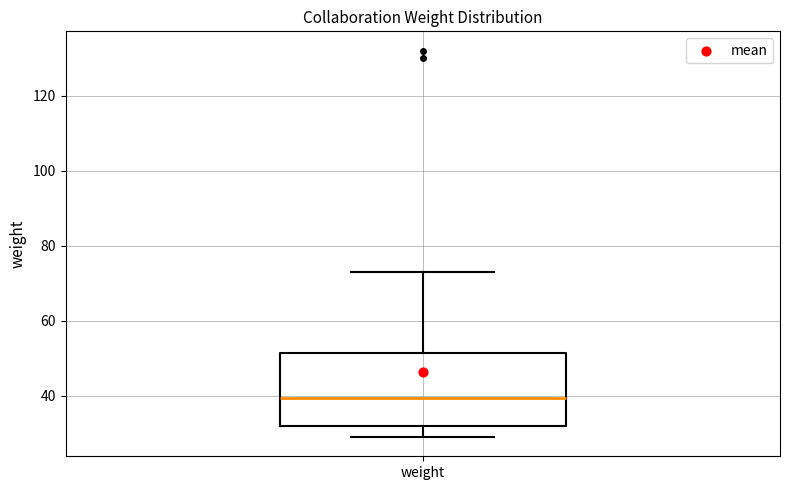

Read this box plot against the y-axis: the position of the median line, the range covered by the box, and the ends of both whiskers. The values are not printed on the chart, so give them approximately, as read against the axis.

median 40, box 32 to 52, whiskers 30 to 74